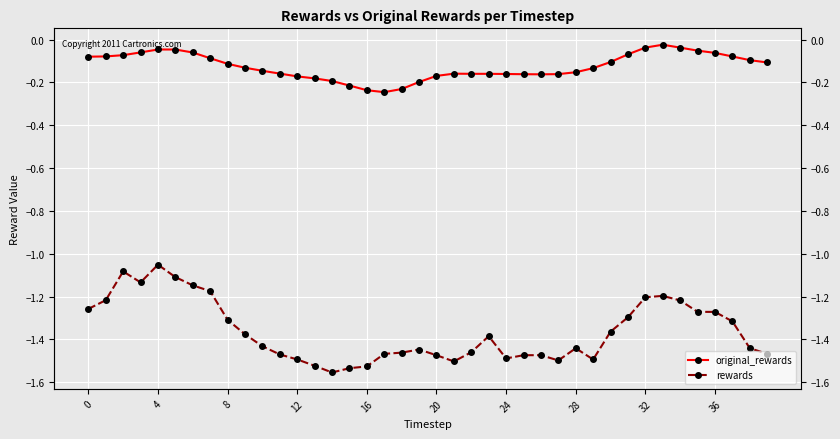

Which series changed the most between 8 and 17?

rewards